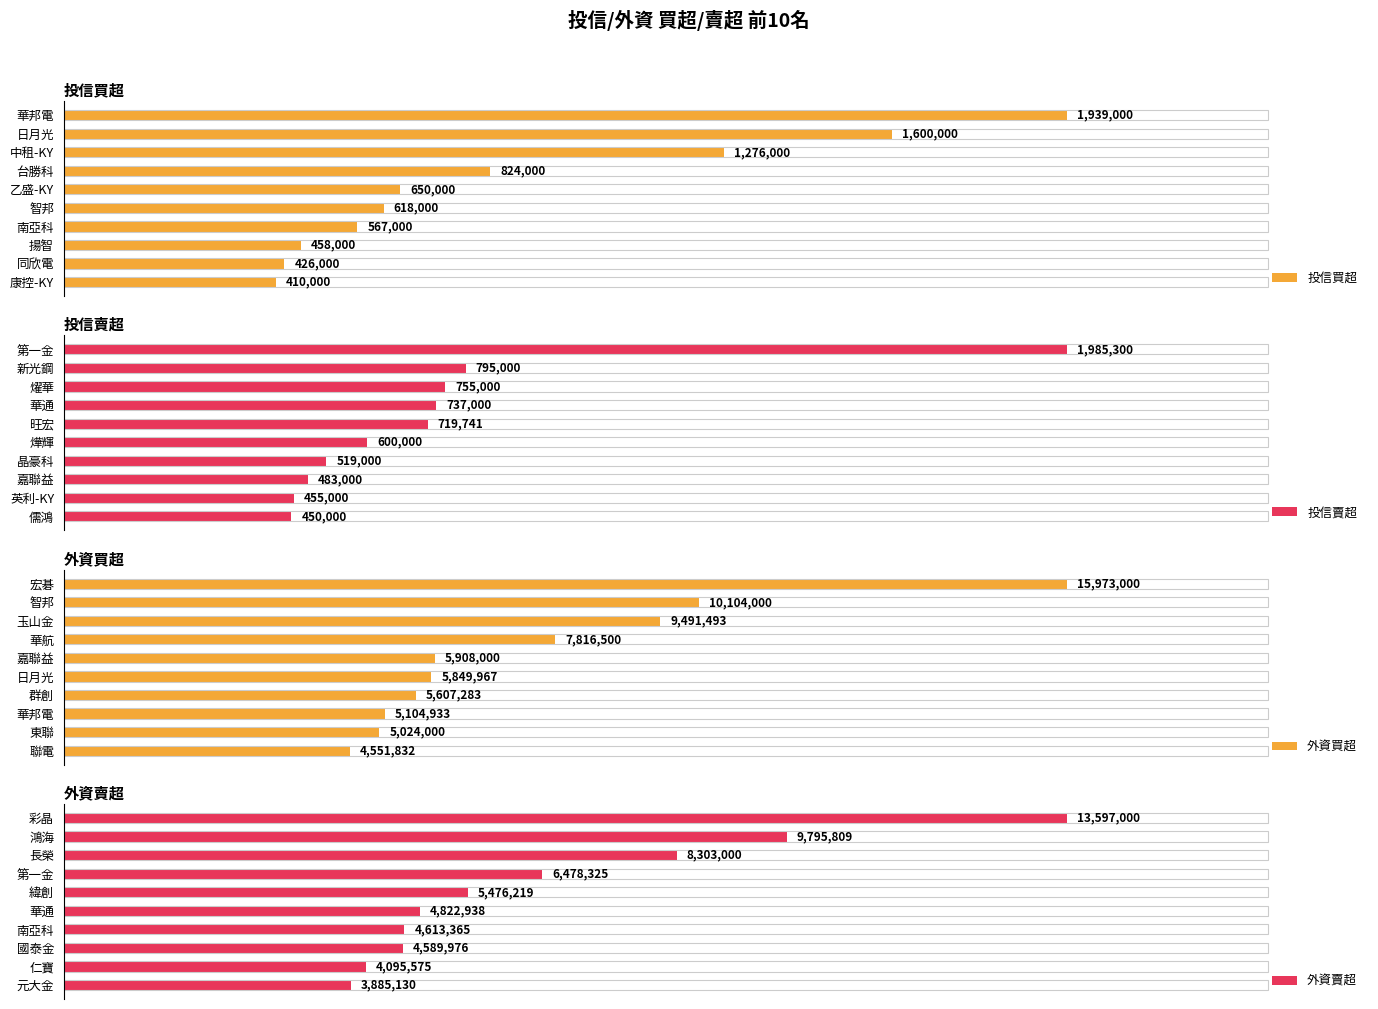

What is the total value across all series at 4?

12753960